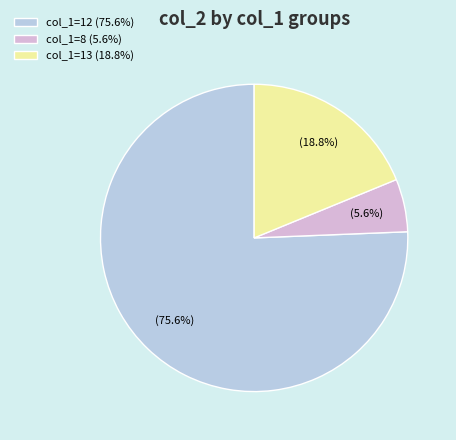

Does col_1=8 (5.6%) represent more than half of the total?

No